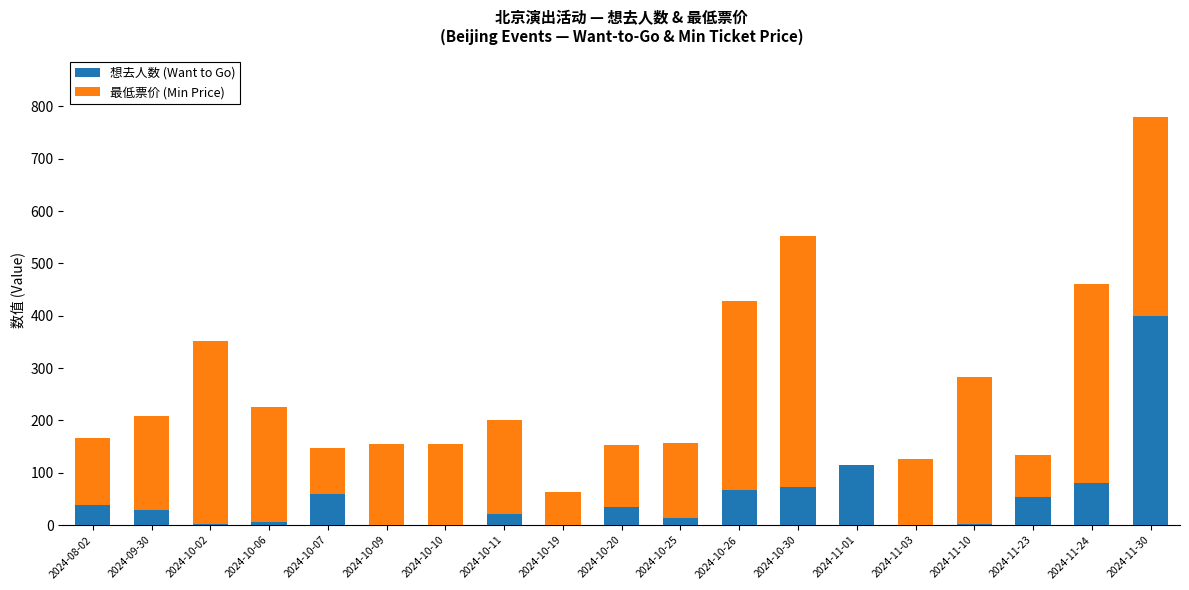

Is it true that 想去人数 (Want to Go) equals 29 at 2024-09-30?

True